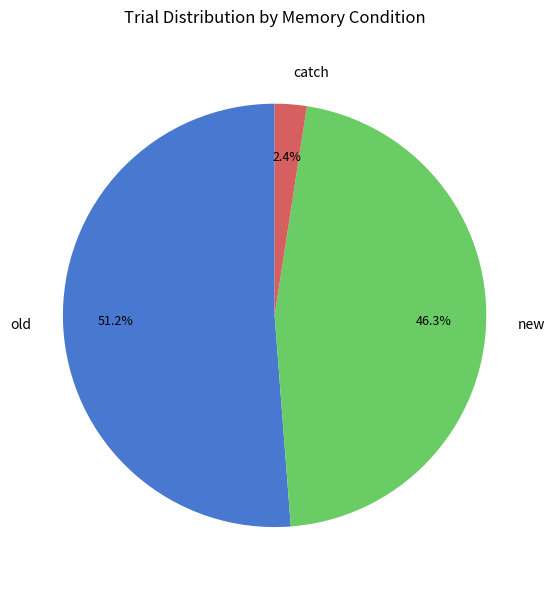

Rank the categories by value from lowest to highest.

catch, new, old